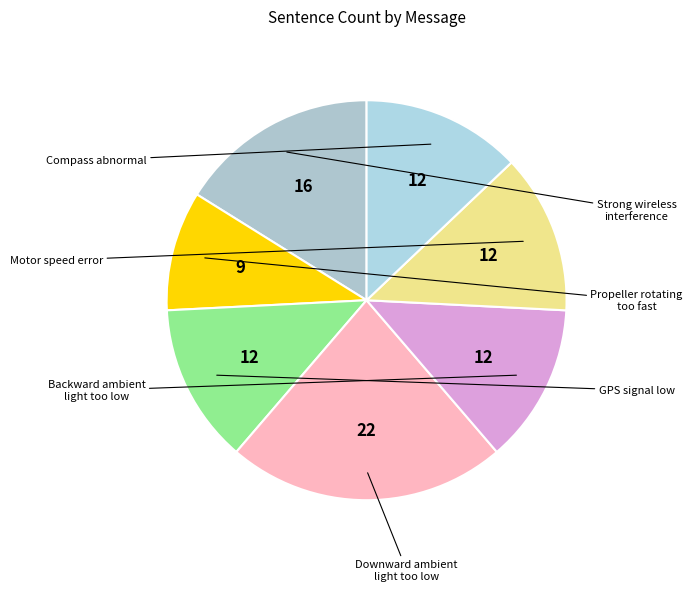

How many segments does this pie chart have?

7